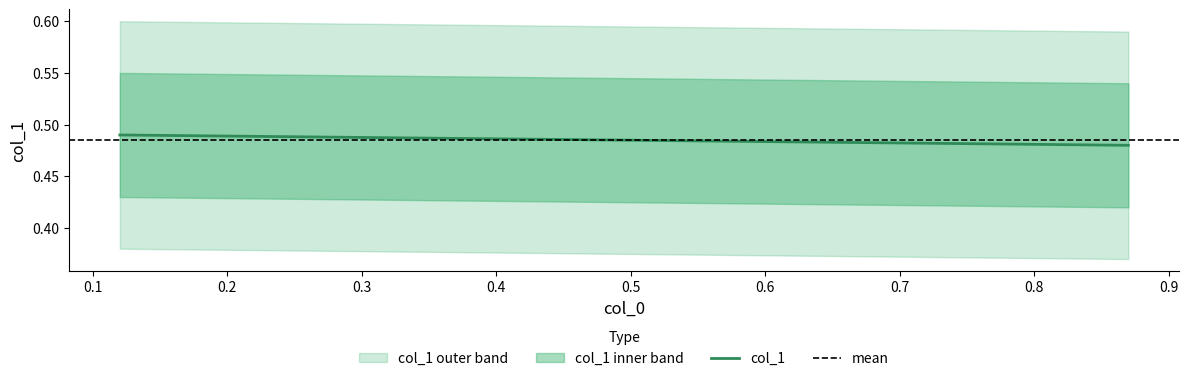

Reading left to right, what are all the values shown in this chart?

col_1: 0.5	0.5
mean: 0.5	0.5